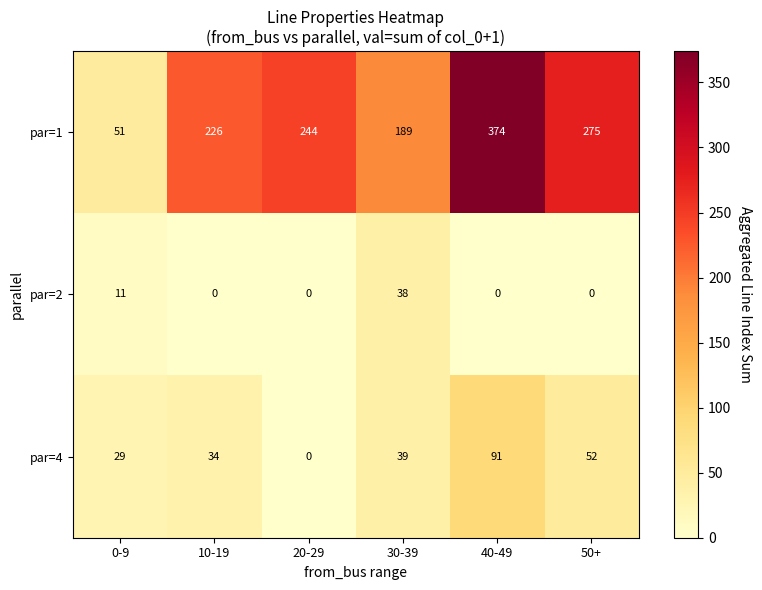

What is the maximum value shown in the chart?

374